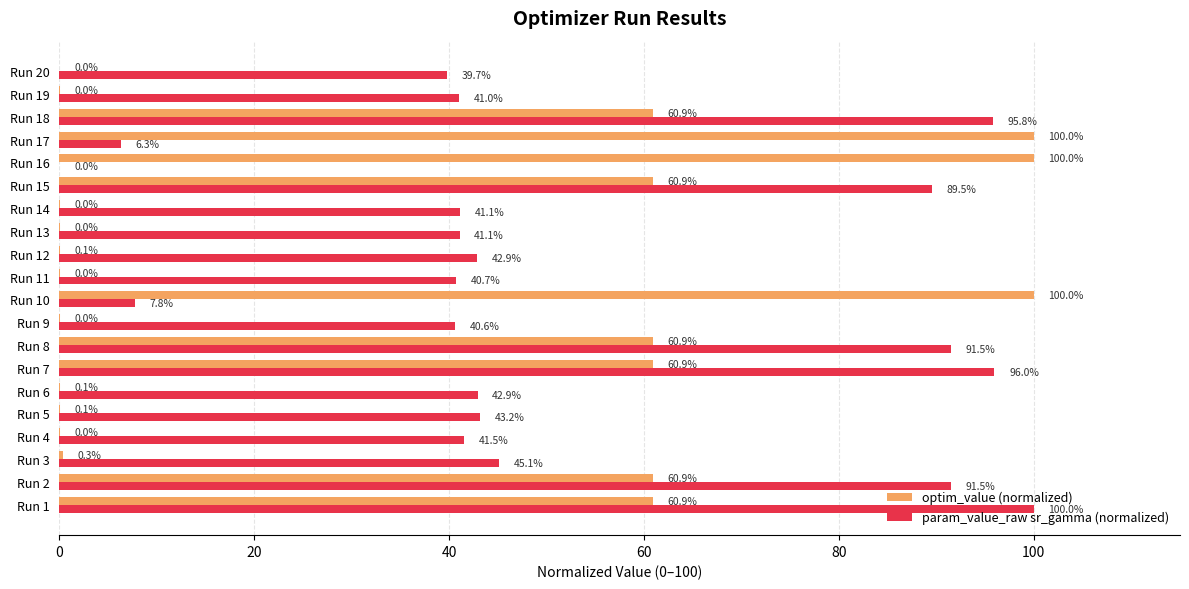

What is the total value across all series at Run 6?

43.0